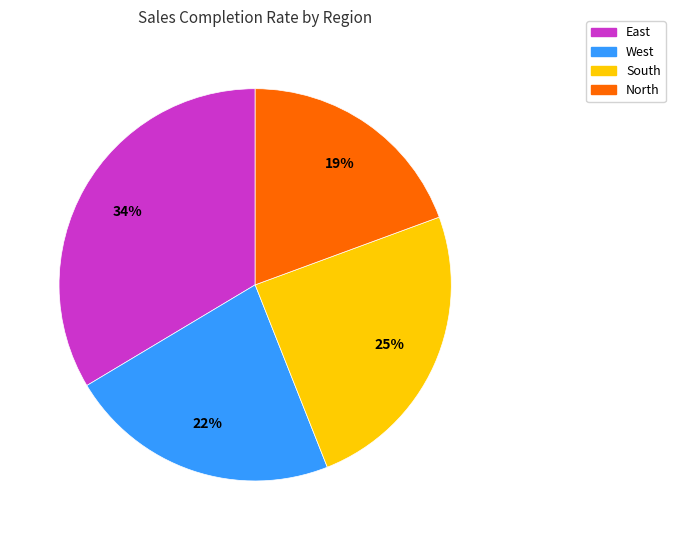

Is there a majority slice in this chart?

No